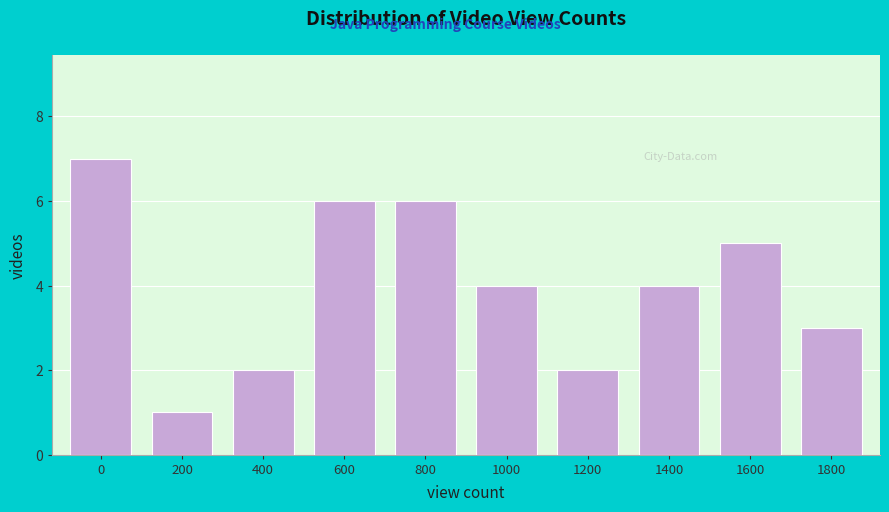

Reading left to right, extract all data points from this chart.

0=7	200=1	400=2	600=6	800=6	1000=4	1200=2	1400=4	1600=5	1800=3